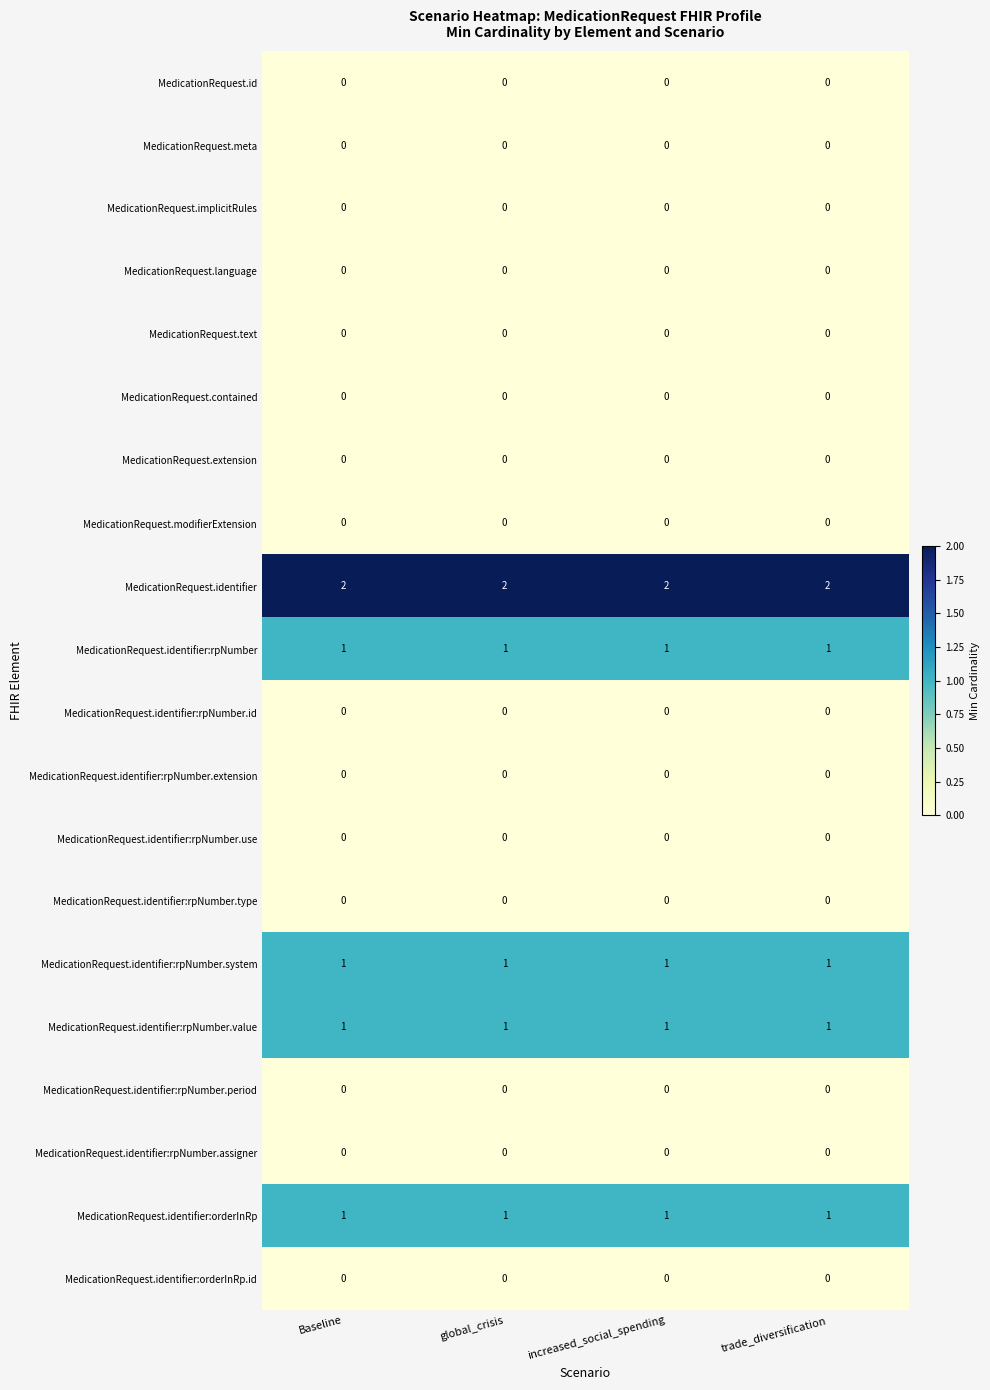

The MedicationRequest.identifier:orderInRp series shows 1 at Baseline. True or false?

True